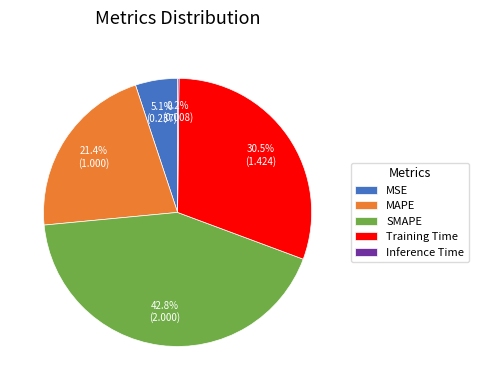

Approximately how many times larger is the value at MAPE compared to SMAPE?

0.5